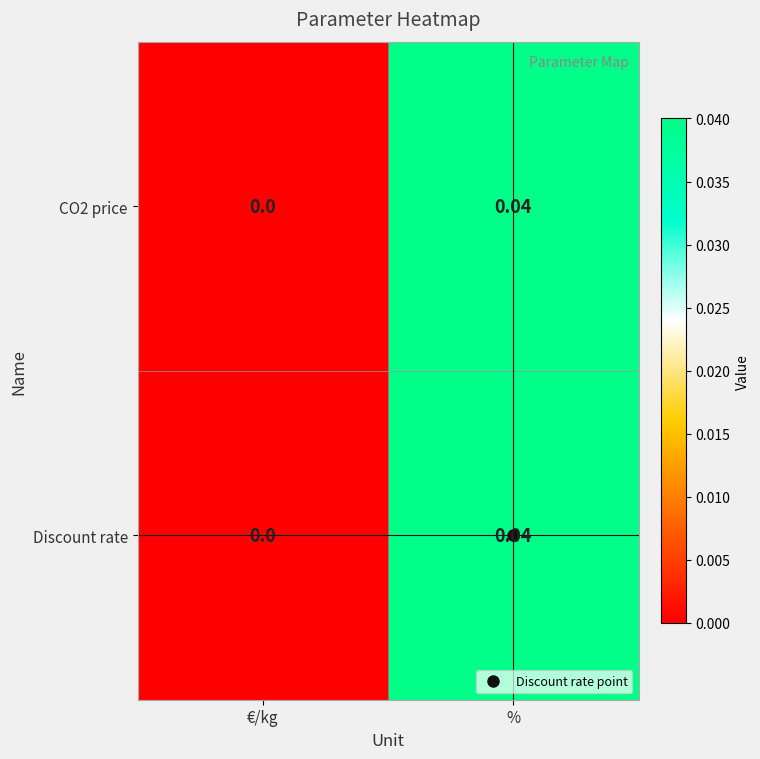

Rank the categories by CO2 price value from highest to lowest.

%, €/kg